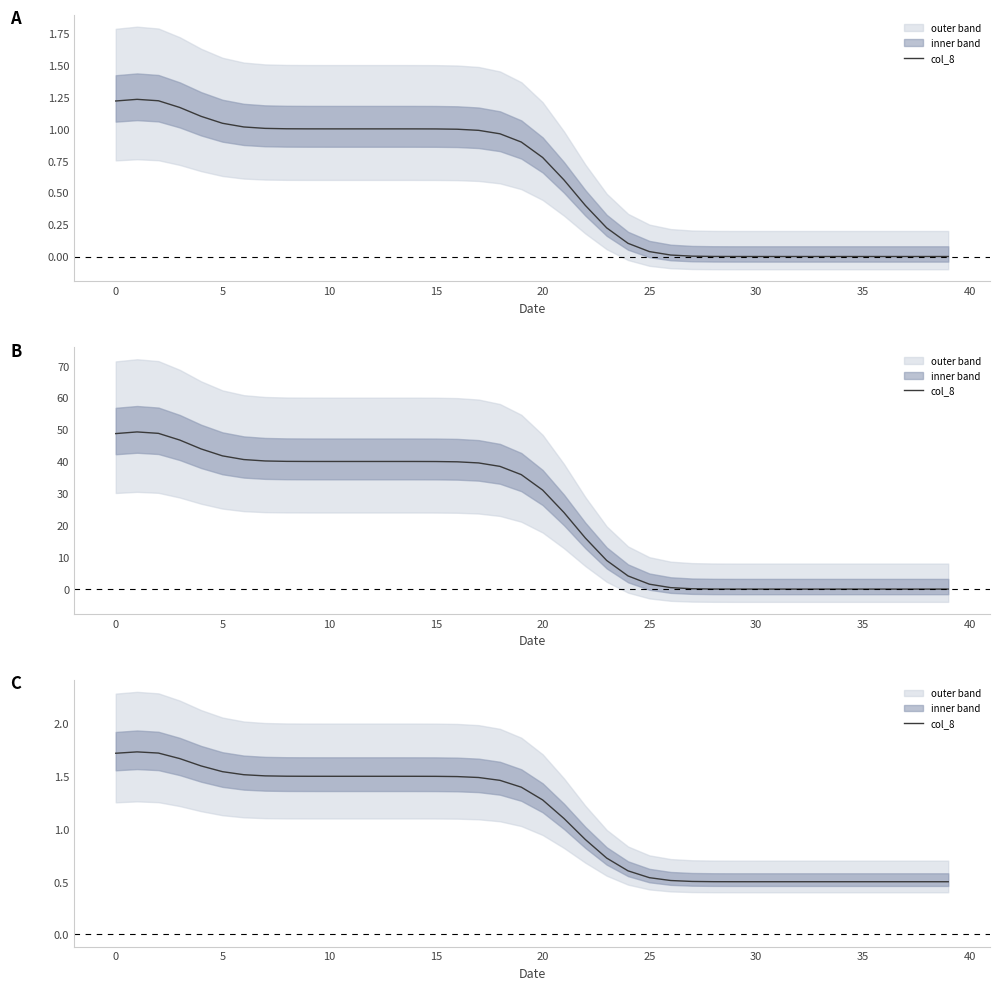

How many values are below 1?

18